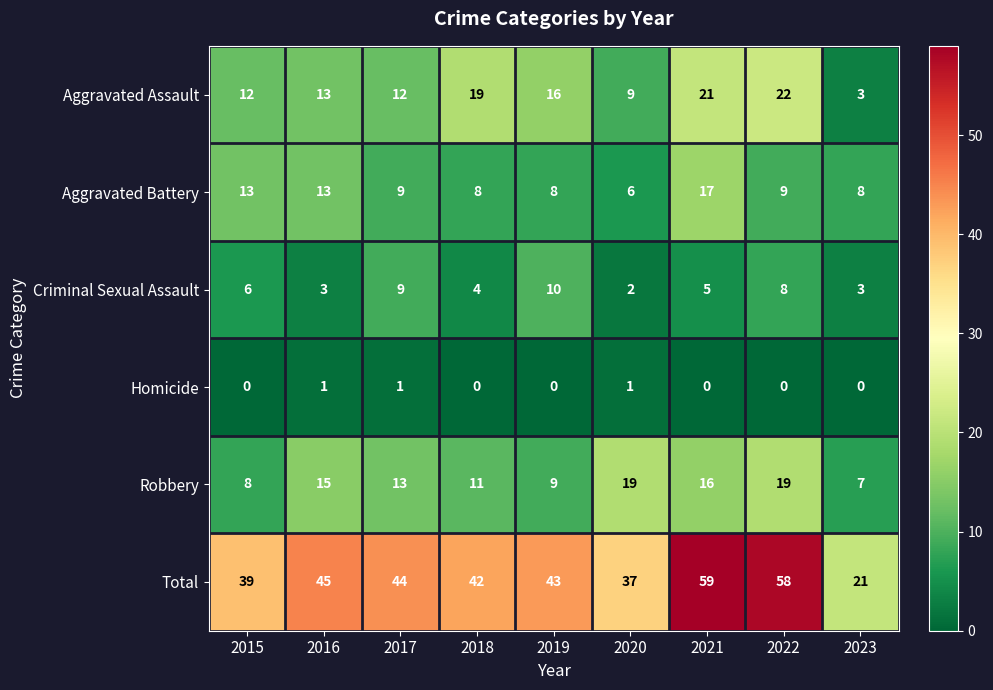

Is it true that Robbery equals 5 at 2018?

False